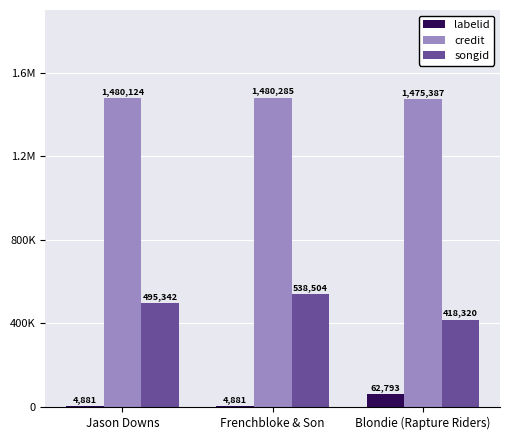

Are the bars horizontal?

No